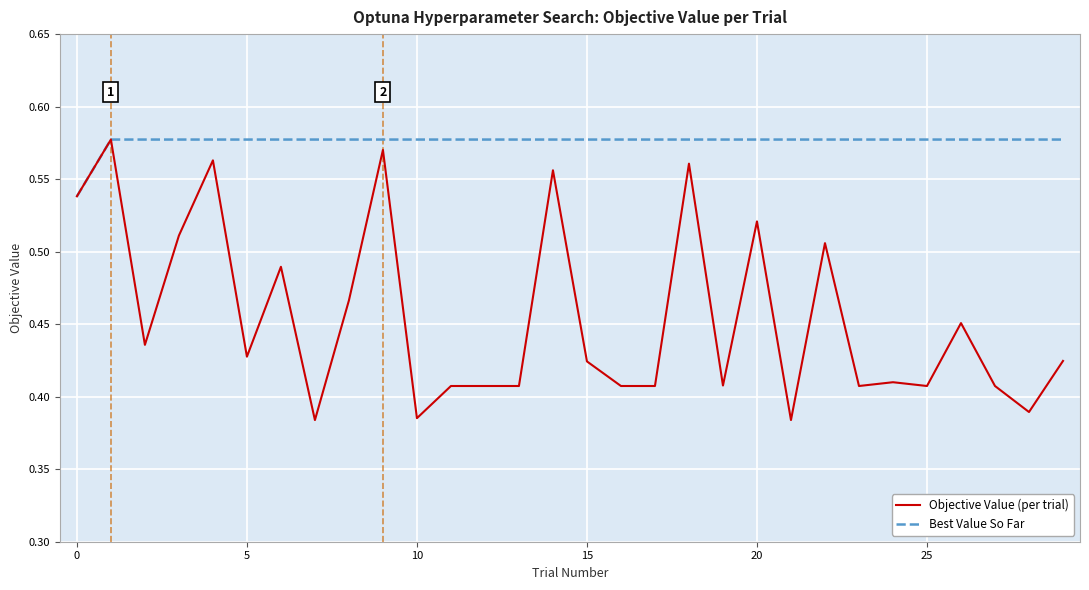

Which series has the widest spread of values?

Objective Value (per trial)